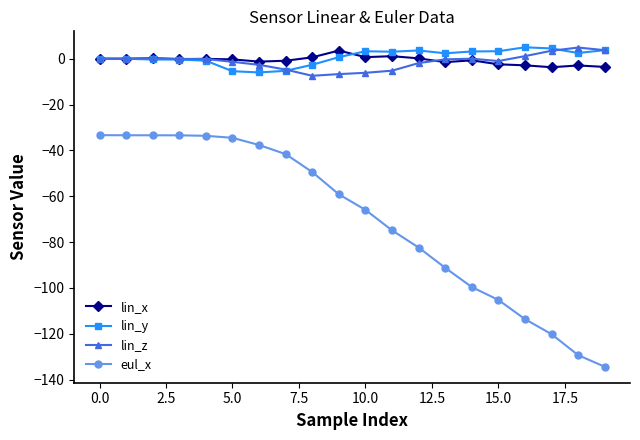

Which series has the largest range (max minus min)?

eul_x